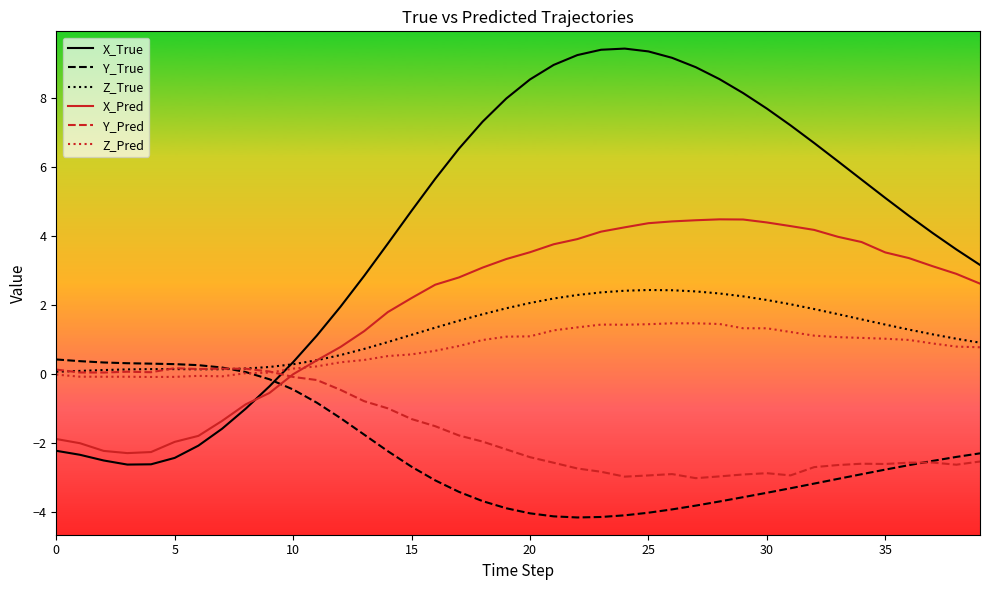

Which series has the largest total across all categories?

X_True